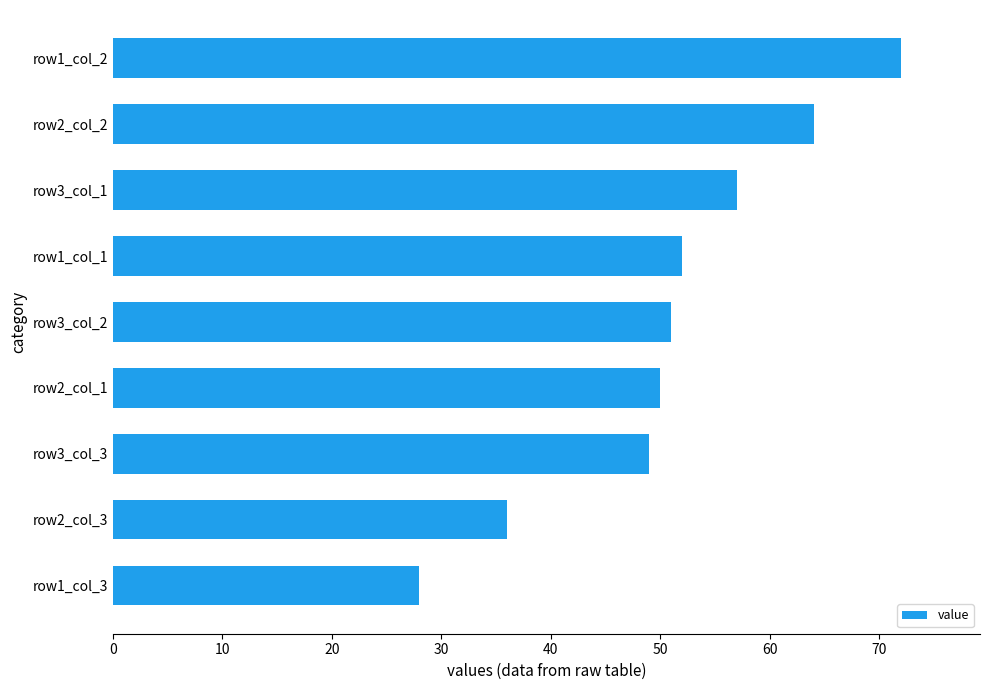

Rank the categories by value from highest to lowest.

row1_col_2, row2_col_2, row3_col_1, row1_col_1, row3_col_2, row2_col_1, row3_col_3, row2_col_3, row1_col_3